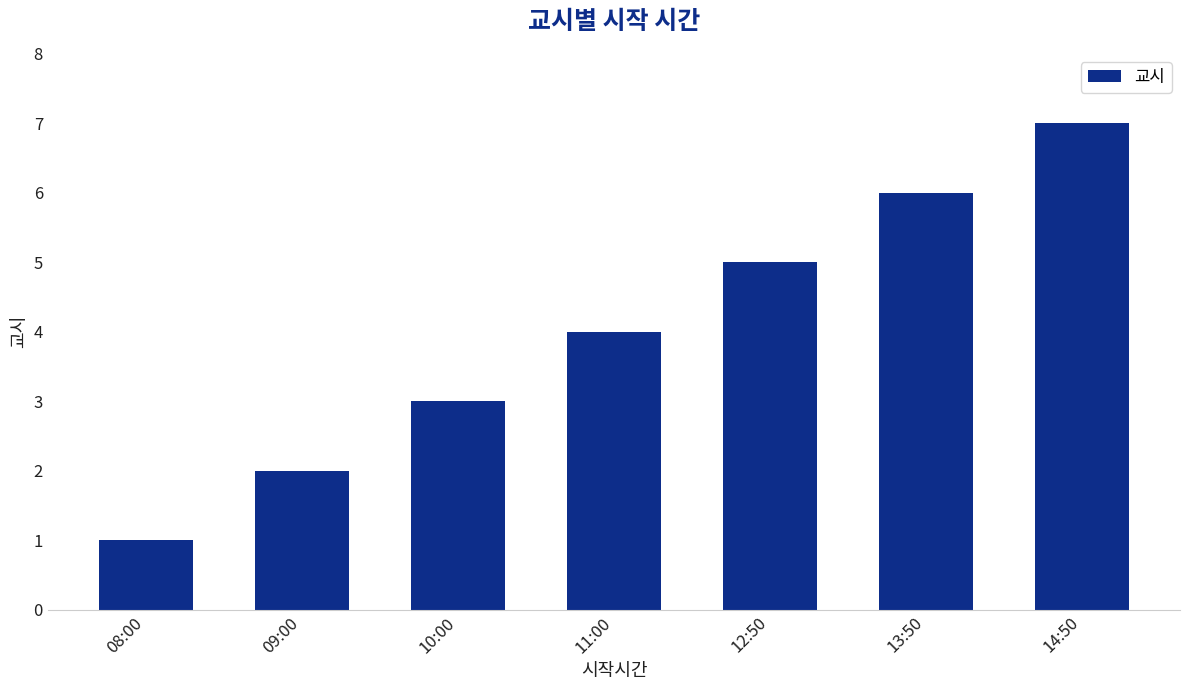

Which label corresponds to the largest value in the chart?

14:50